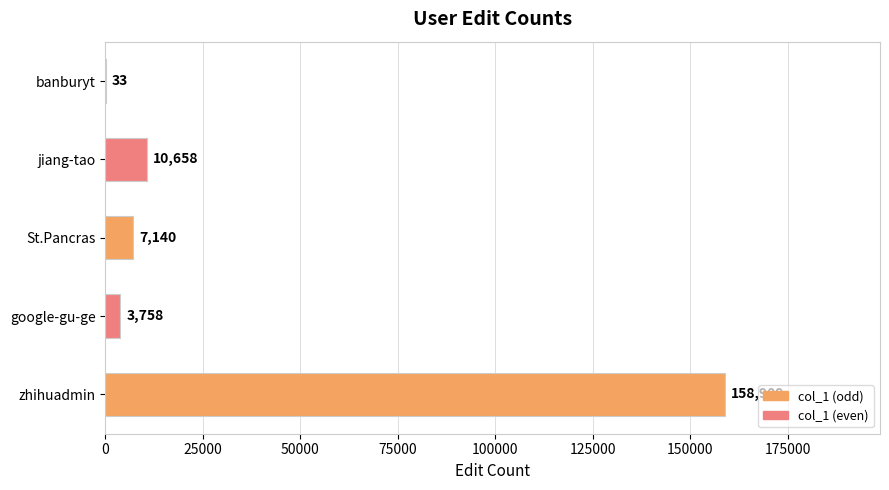

Is it true that the value at google-gu-ge is 3758?

True